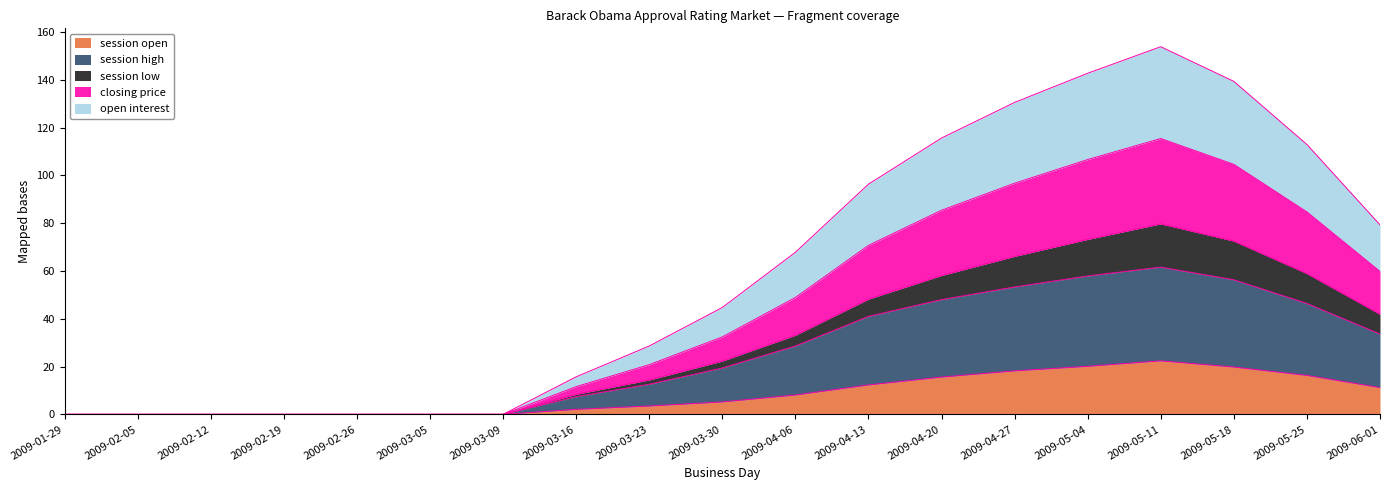

How many values in the session open series are below 5?

9